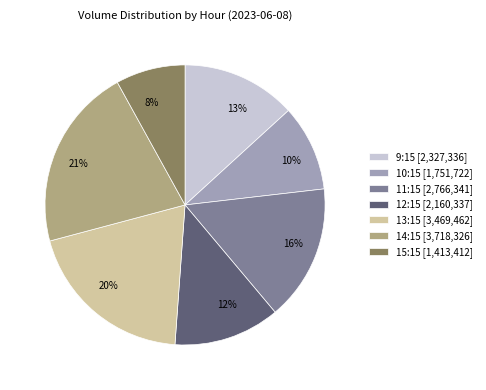

Does 9:15 account for over 50% of the chart?

No